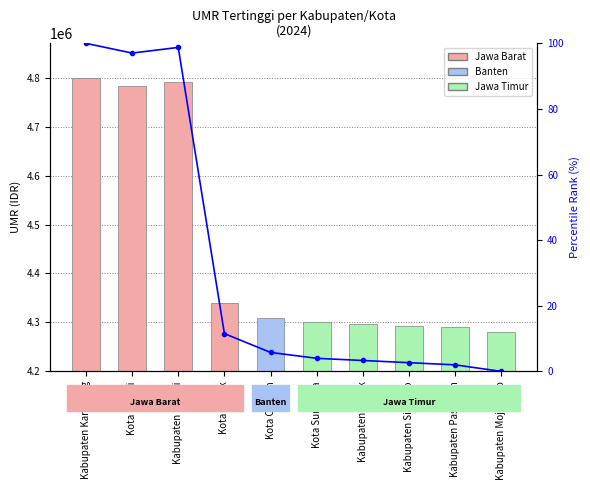

List the series in order of their overall mean, highest first.

UMR, Percentile rank